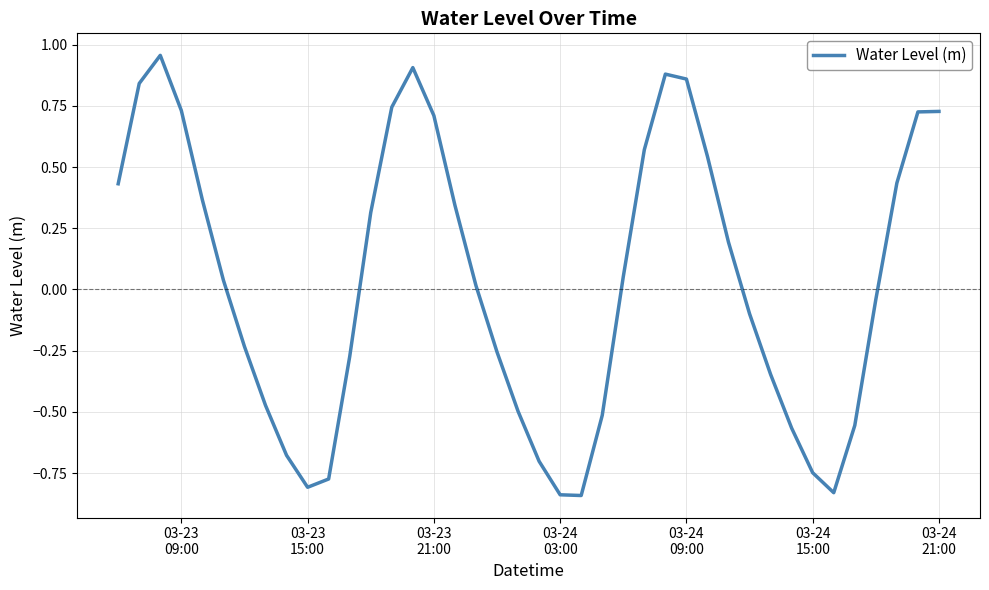

Count the number of categories in the chart.

40